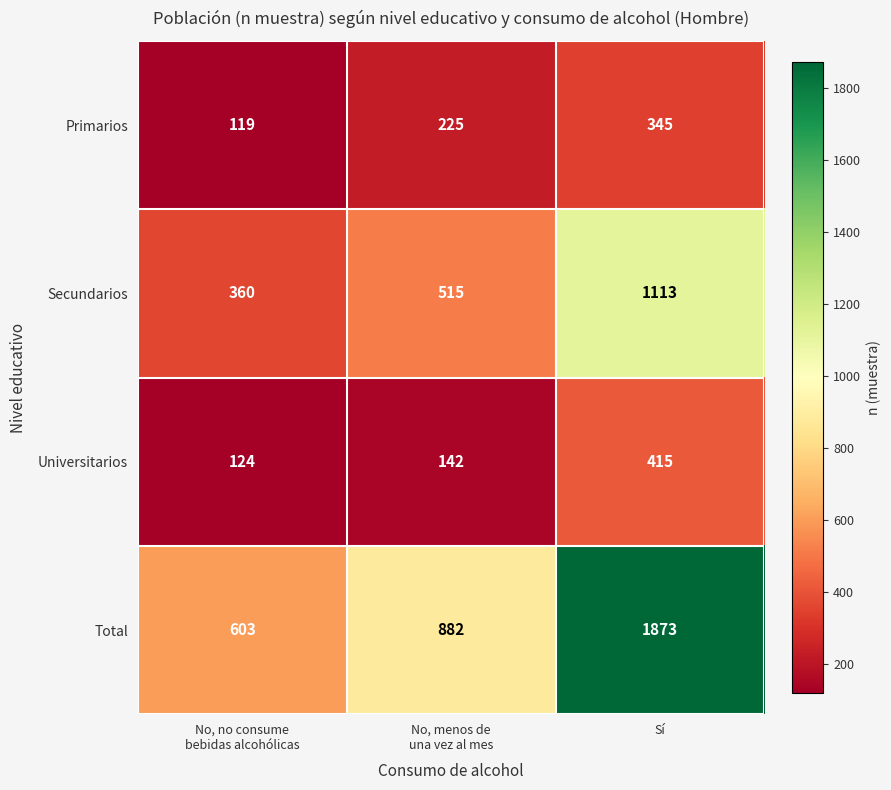

At Sí, list the series in order from largest to smallest.

Total, Secundarios, Universitarios, Primarios